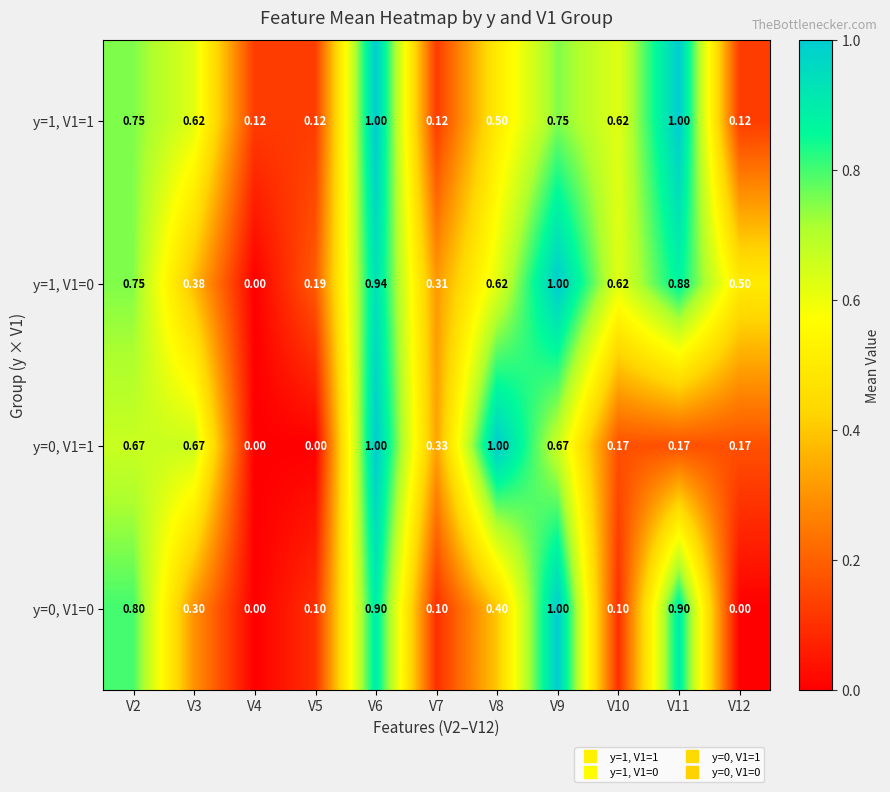

Which series has the largest total across all categories?

y=1, V1=0